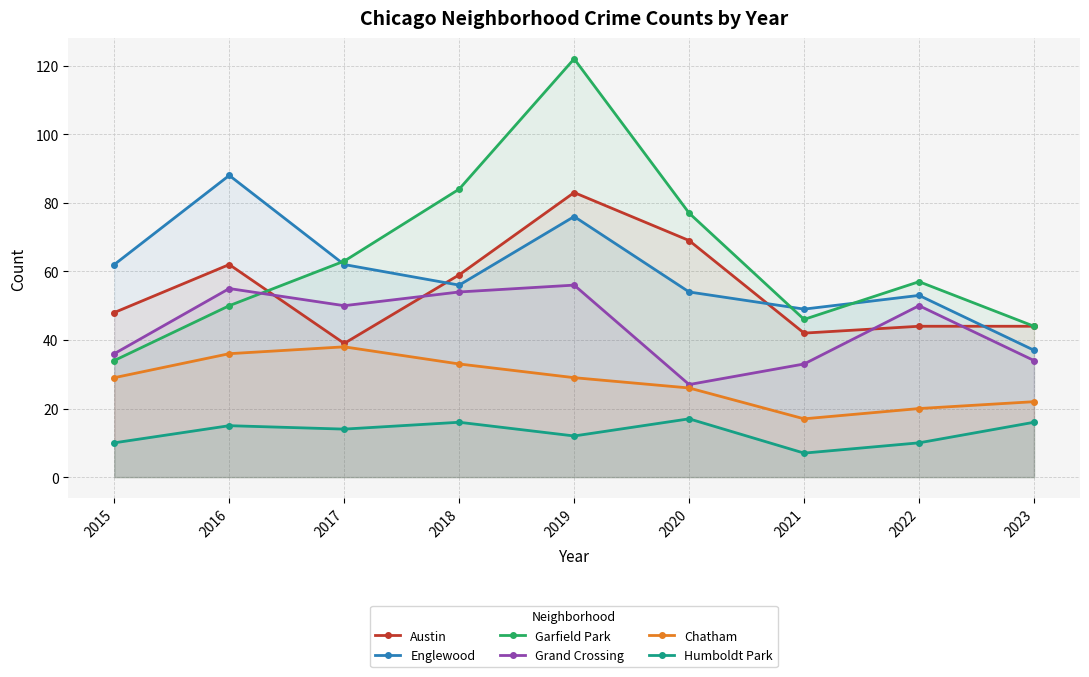

What is the value of the Humboldt Park point at the 6th from the left?

17